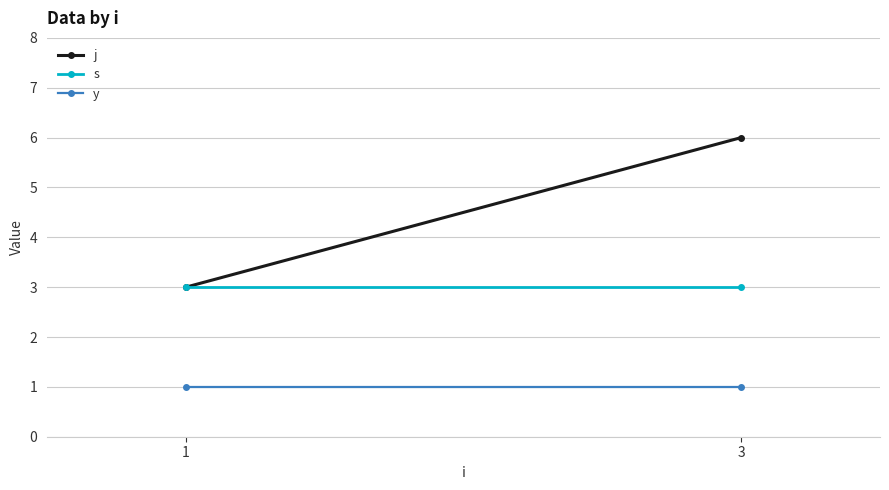

Reading left to right, transcribe all the data shown in this chart.

j: 3	6
s: 3	3
y: 1	1